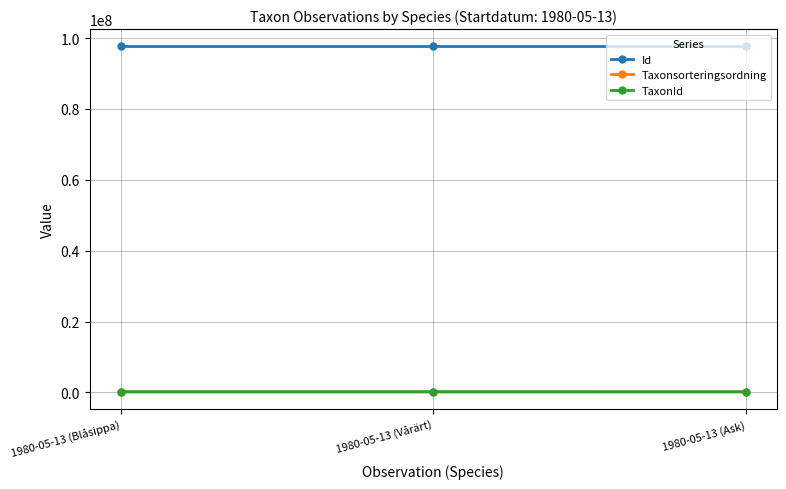

What is the label of the 1st point from the right?

1980-05-13 (Ask)